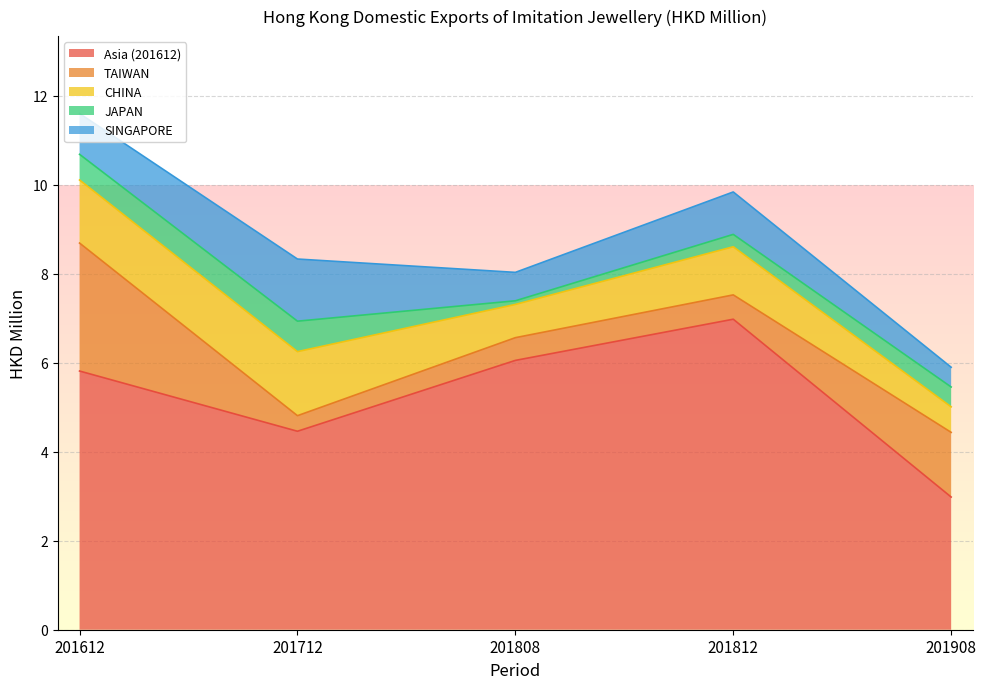

How many JAPAN values are between 0 and 1?

5